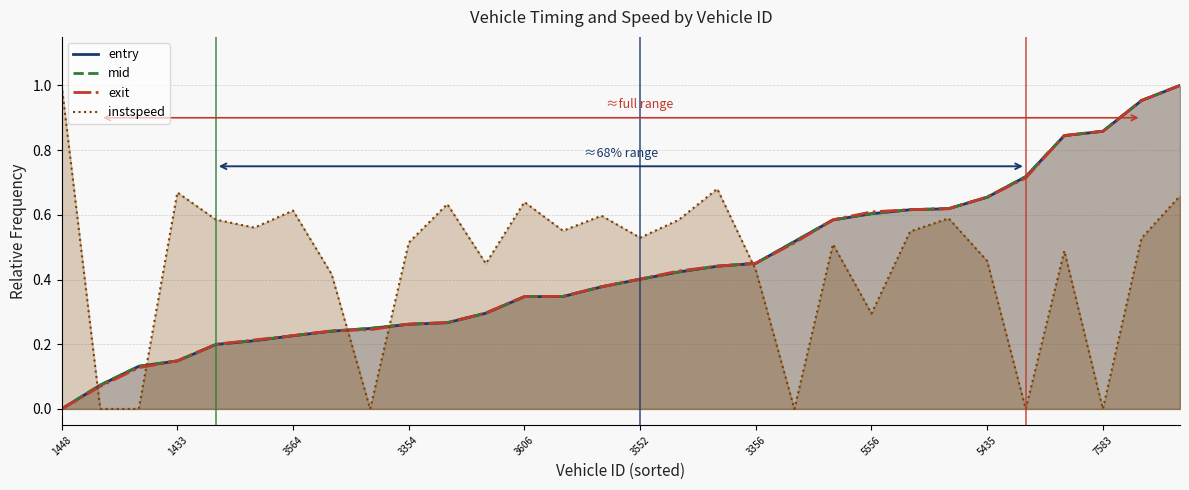

Between which two adjacent categories do entry and exit first intersect?

1606 and 1433